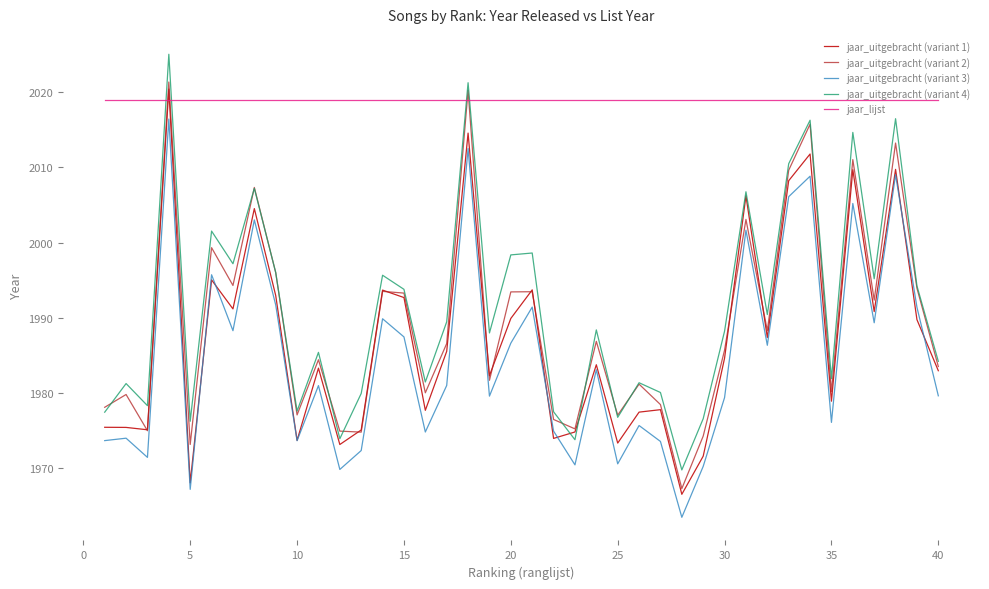

Which series has the largest total across all categories?

jaar_lijst